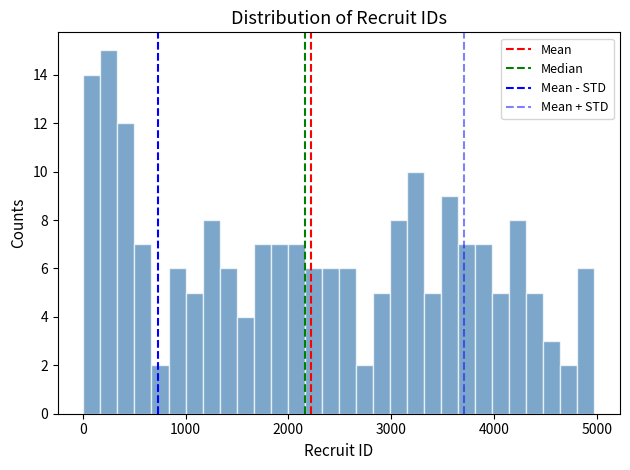

Read against the x-axis, roughly where is the centre of the tallest bar?

300